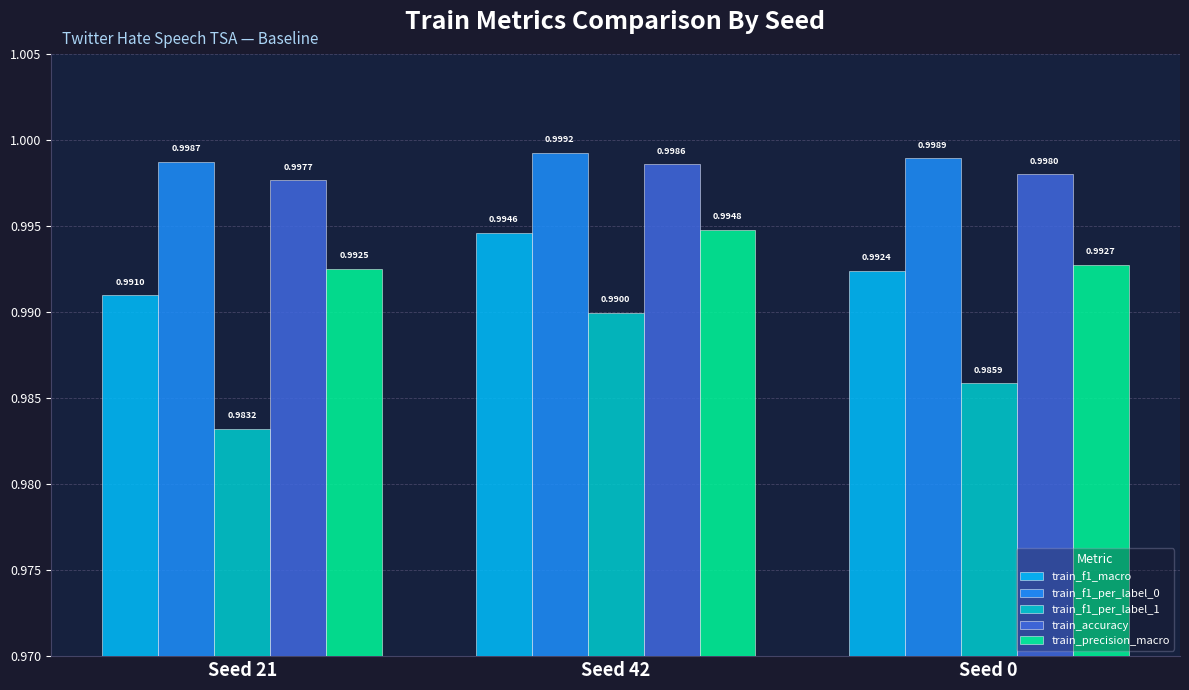

List the series in order of their peak value, highest first.

train_f1_per_label_0, train_accuracy, train_precision_macro, train_f1_macro, train_f1_per_label_1